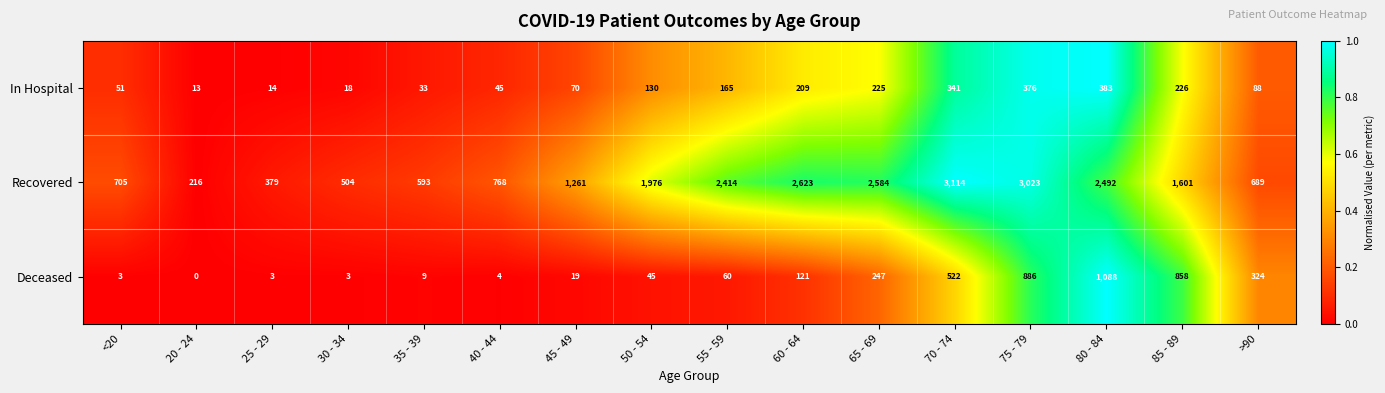

What is the difference between the In Hospital values at 45 - 49 and 70 - 74?

271